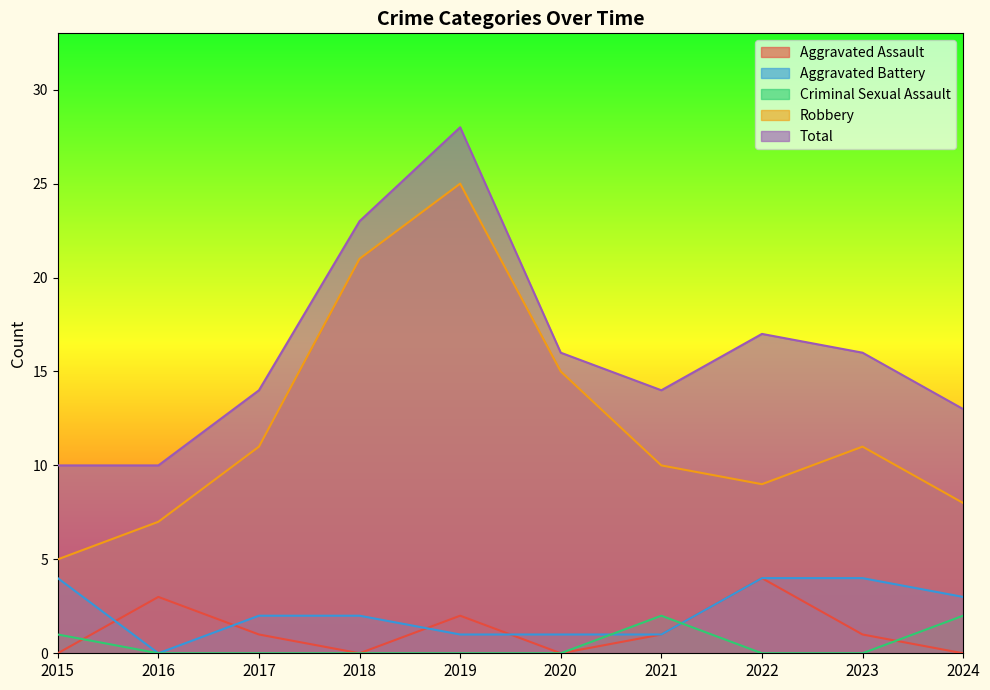

Which has a higher value, 2015 or 2024?

2015